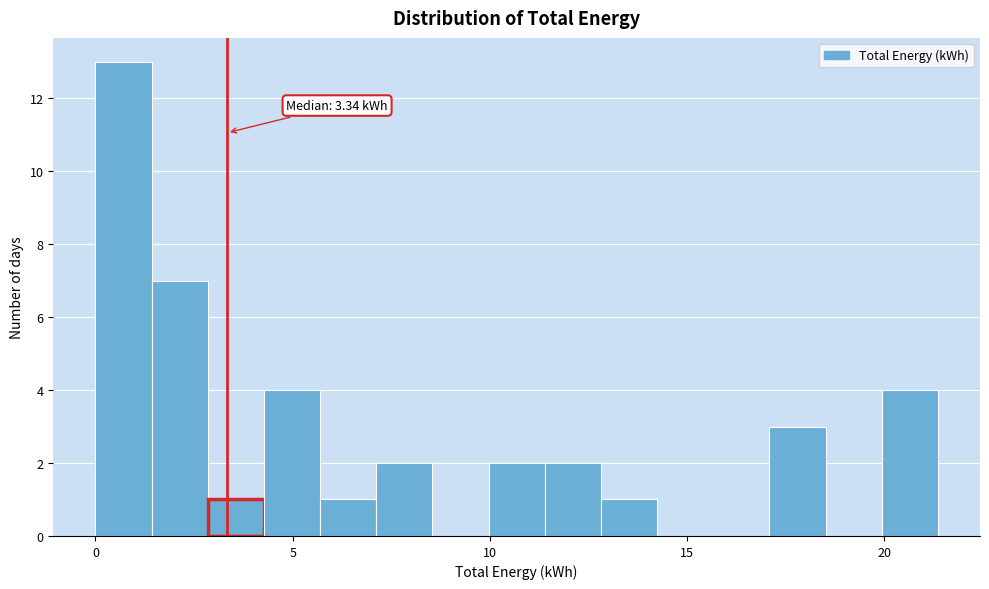

Around what value on the x-axis is the tallest bar? Give the approximate position of its centre, as read against the axis.

0.5